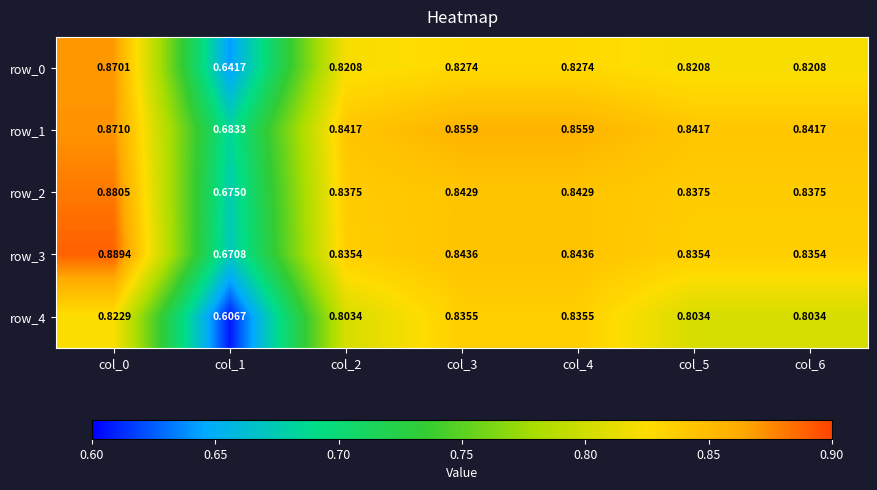

Which series has the widest spread of values?

row_4